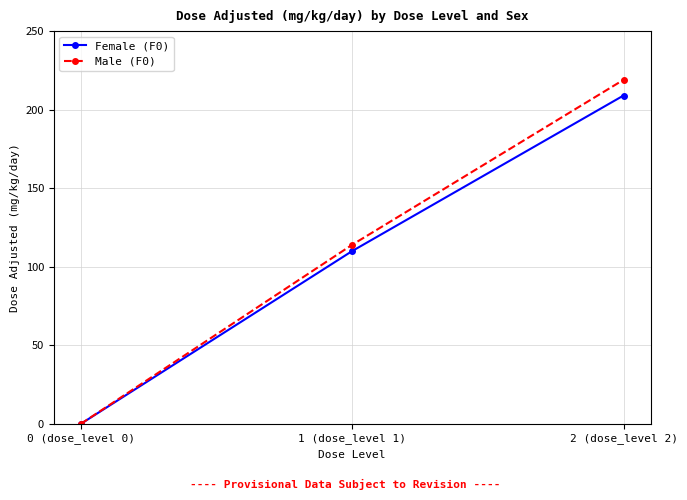

List the series in order of their overall mean, lowest first.

Female (F0), Male (F0)